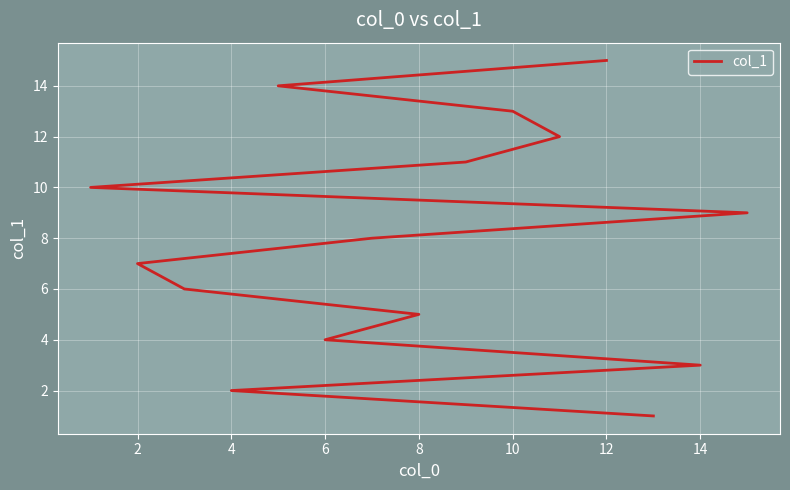

What is the sum of all values?

120